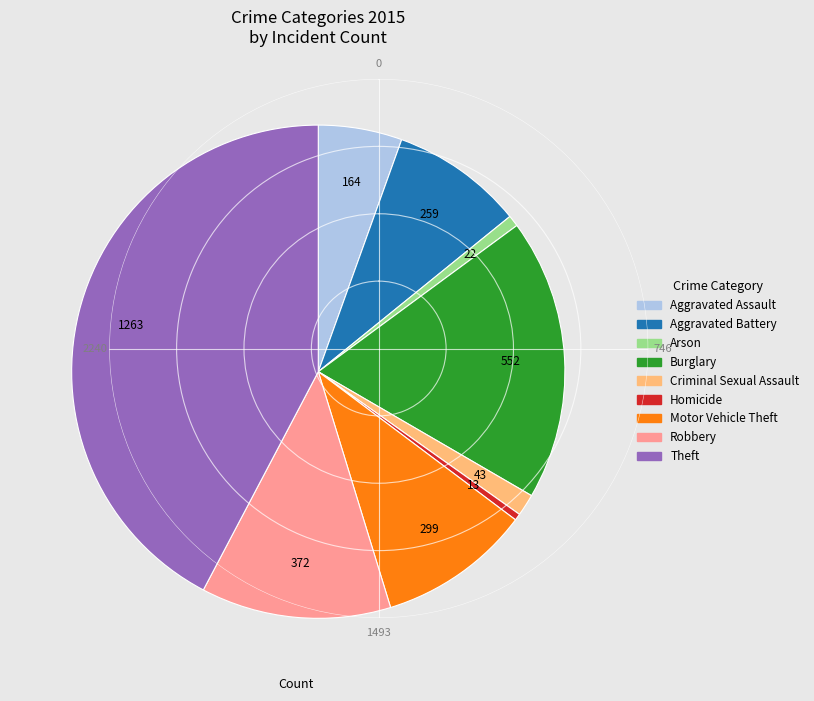

True or false: Motor Vehicle Theft accounts for 1% of the total.

False